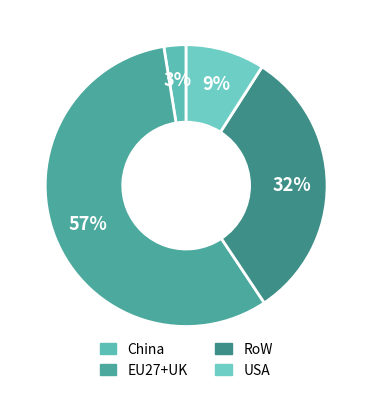

Is it true that EU27+UK is 57% of the pie?

True